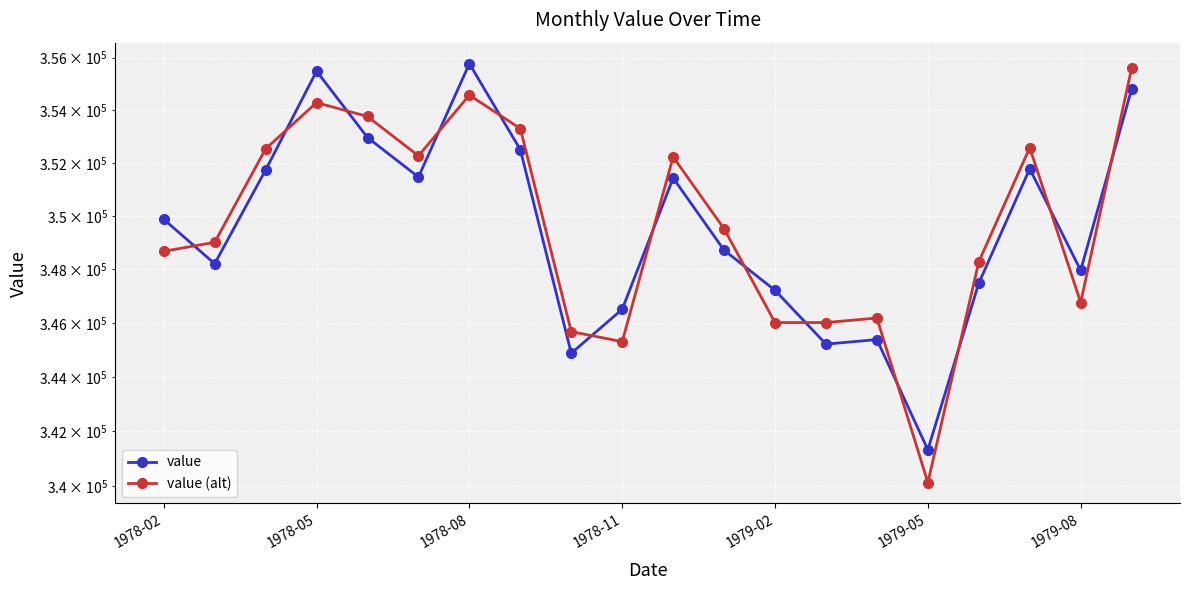

What is the total value across all series at 10?

703662